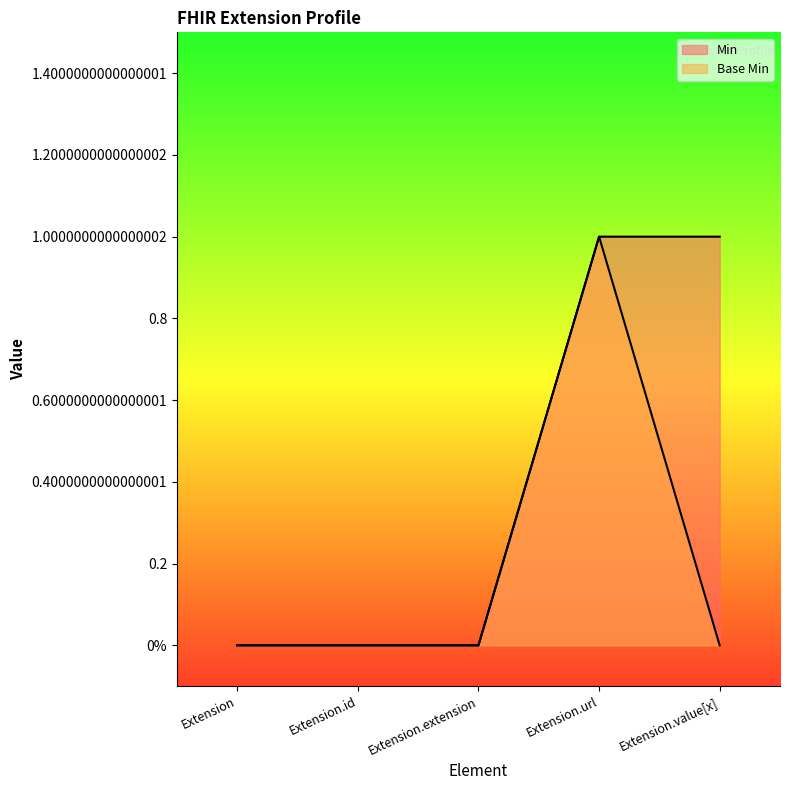

Reading left to right, transcribe all the data shown in this chart.

Min: 0	0	0	1	1
Base Min: 0	0	0	1	0